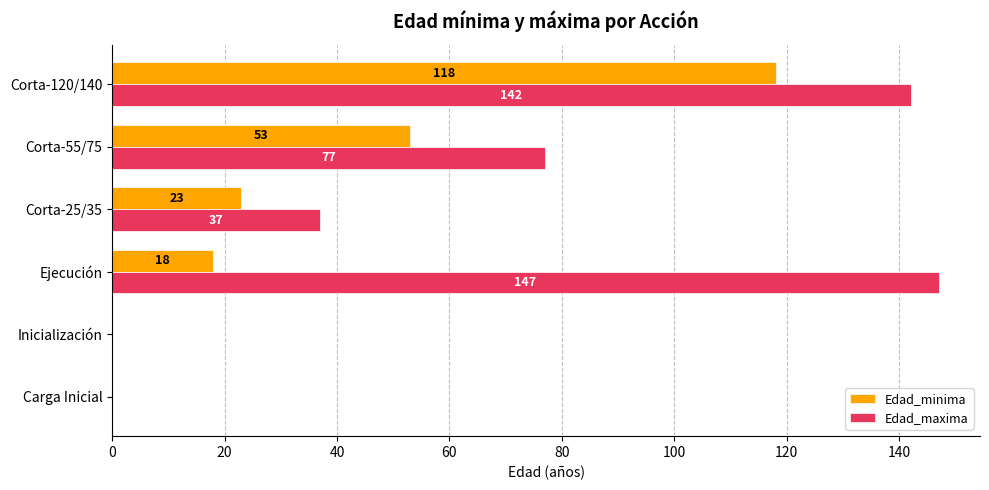

At which category is the sum across all series the highest?

Corta-120/140